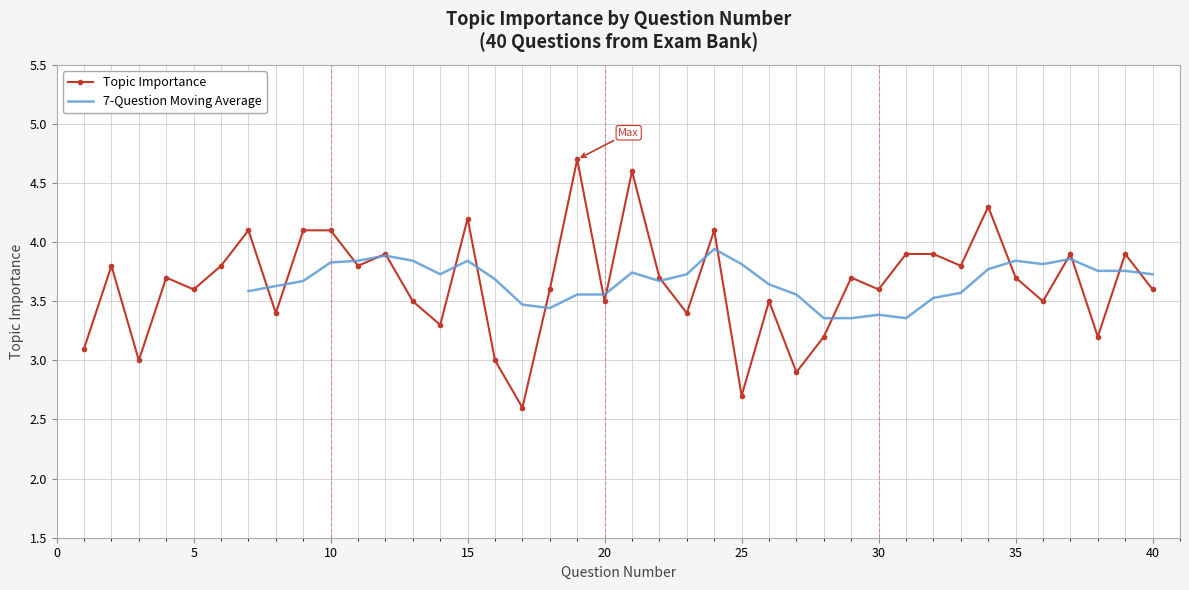

What is the difference between the second highest and minimum values?

2.0